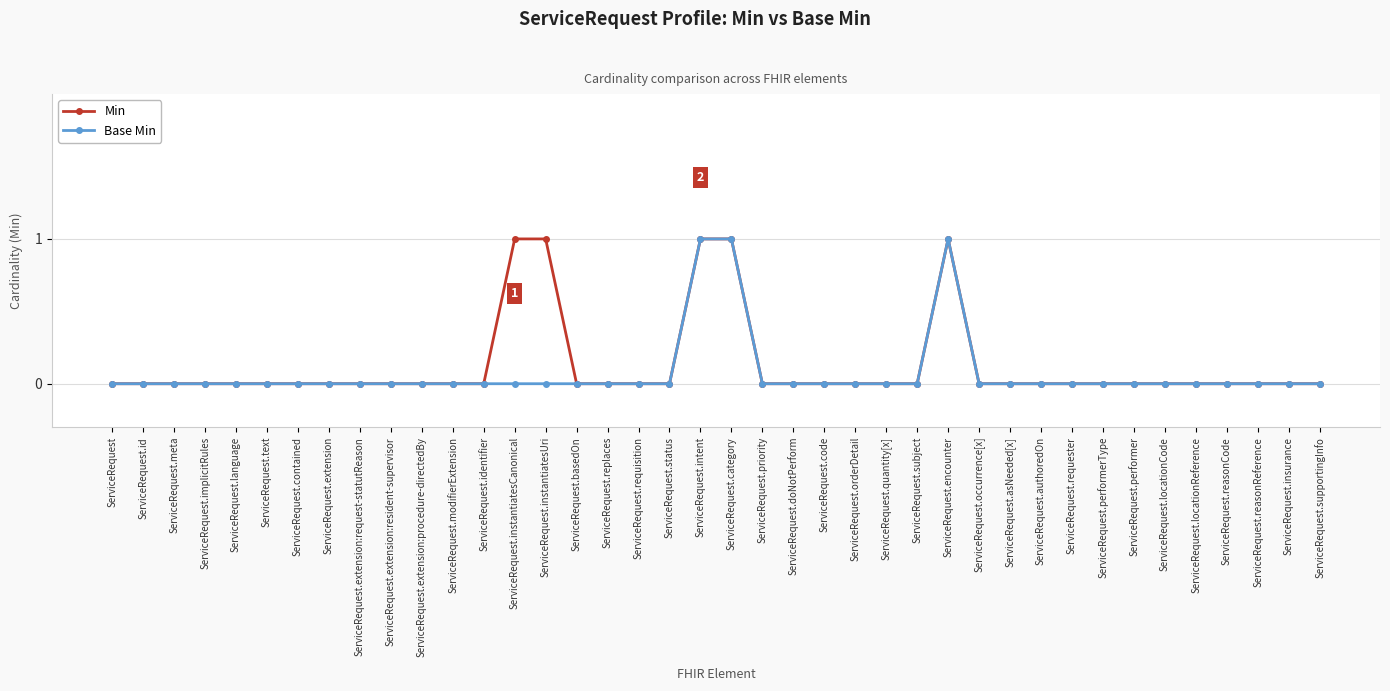

True or false: Base Min has more than 0 interior local peaks.

True